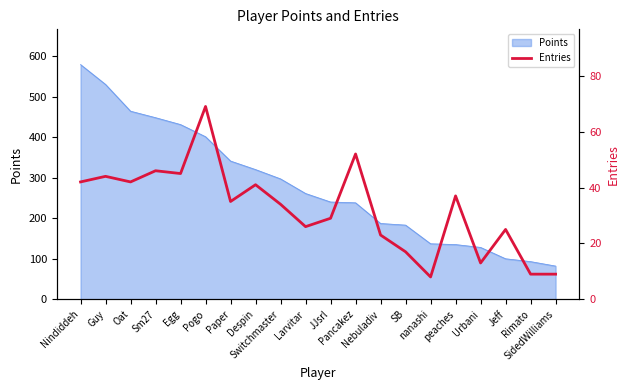

What is the minimum value shown in the chart?

8